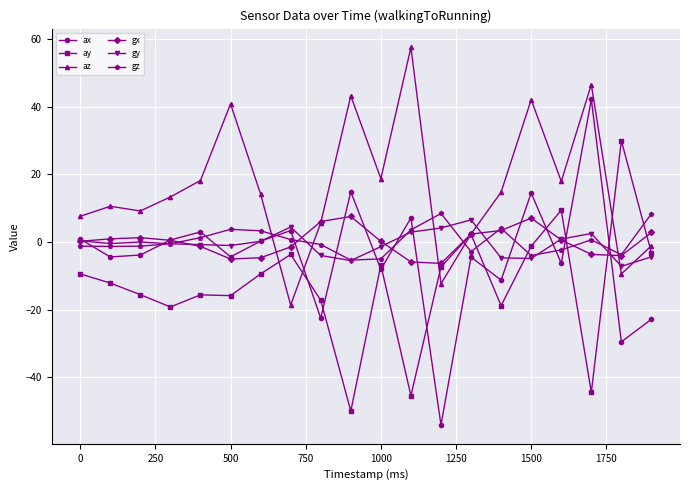

Which series has the widest spread of values?

ax